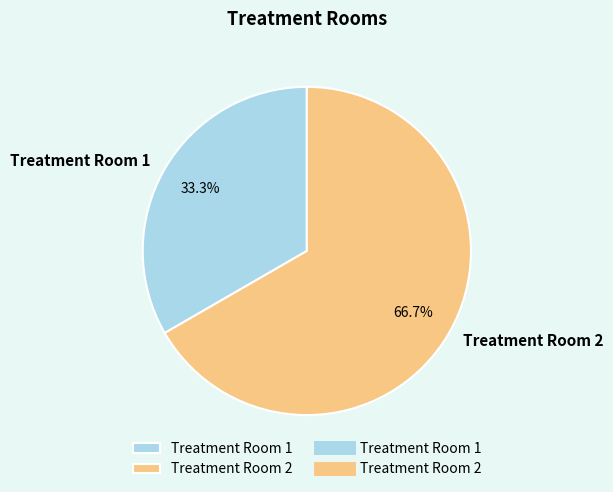

To the nearest percent, what is the average slice percentage?

50%